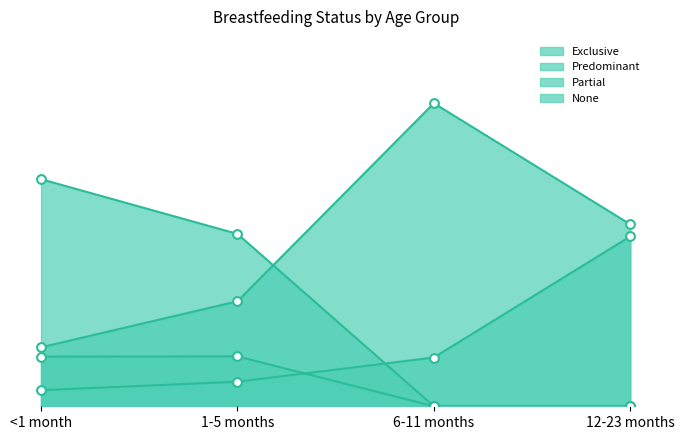

Which series contains the lowest Y value?

Exclusive